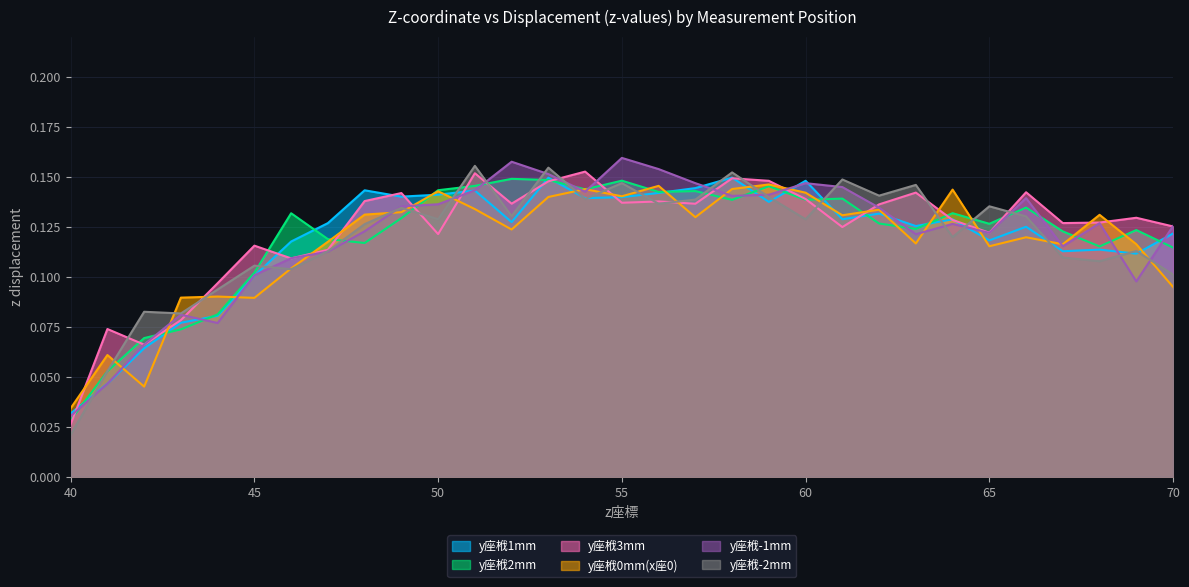

How many distinct data groups are displayed?

6